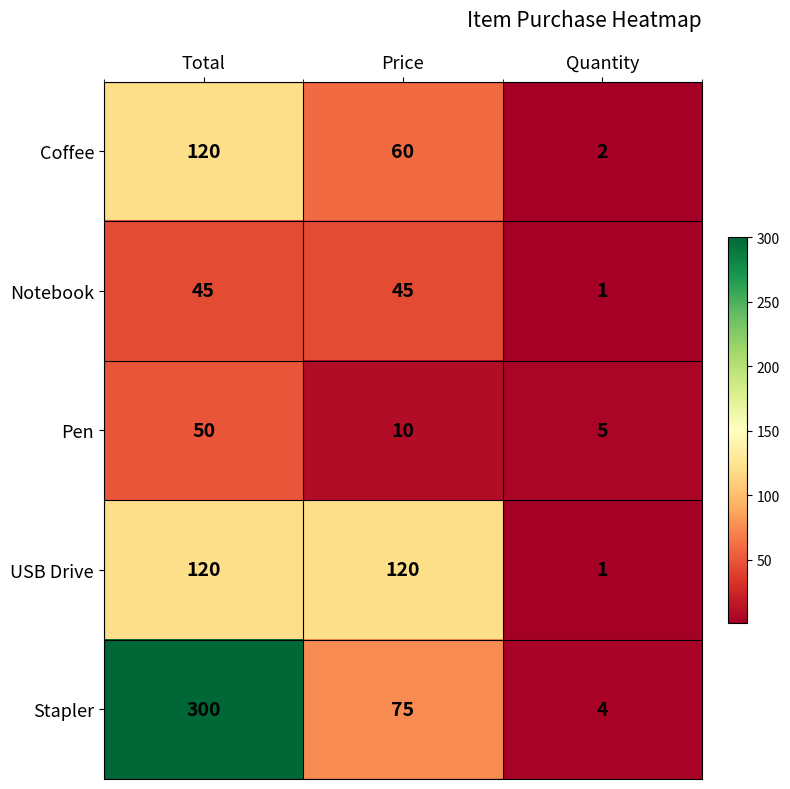

Which series has the largest total across all categories?

Stapler